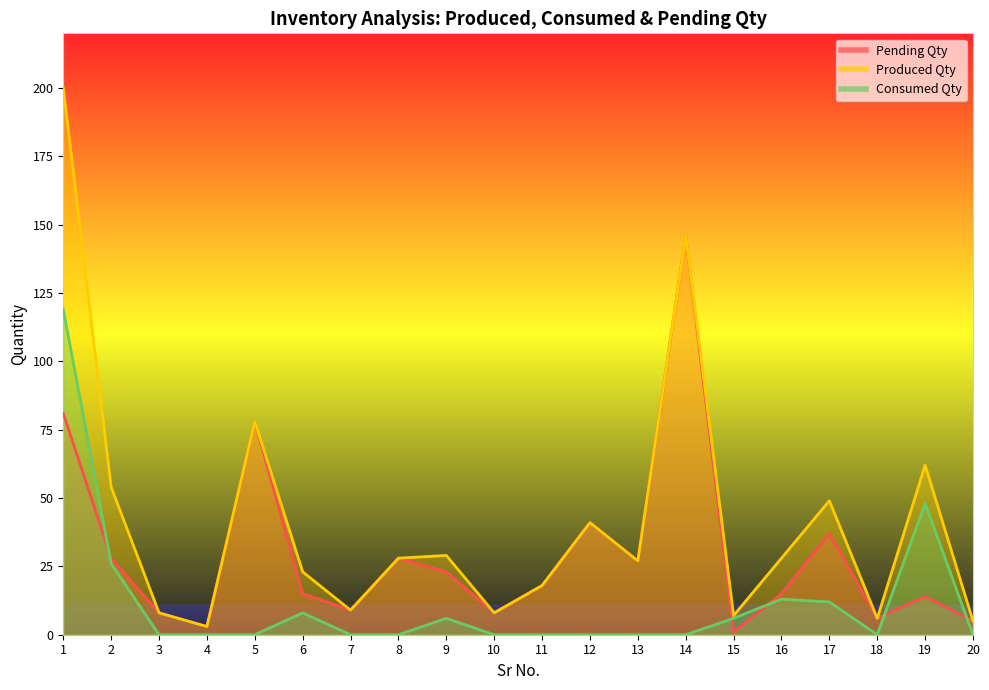

At 9, list the series in order from largest to smallest.

Produced Qty, Pending Qty, Consumed Qty